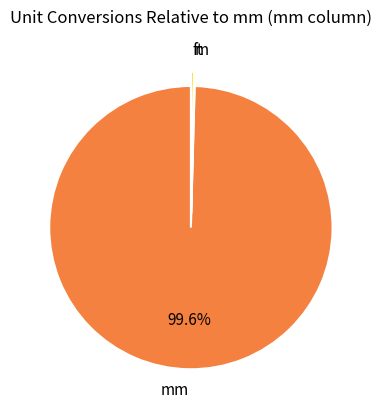

Between m and mm, which is larger?

mm